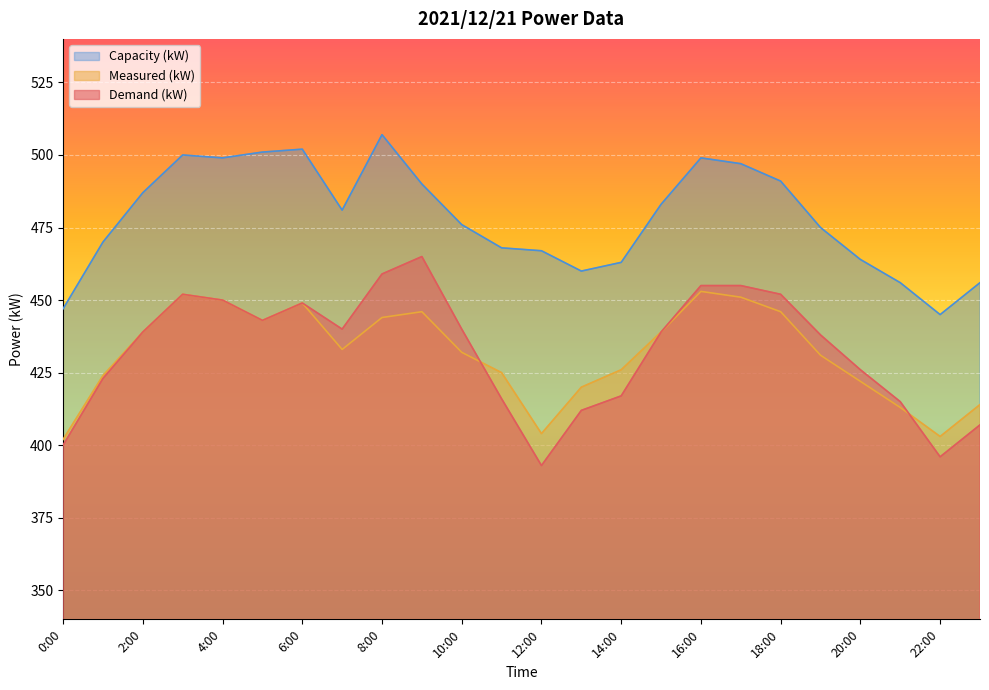

Does the chart display data point markers on the line(s)?

No